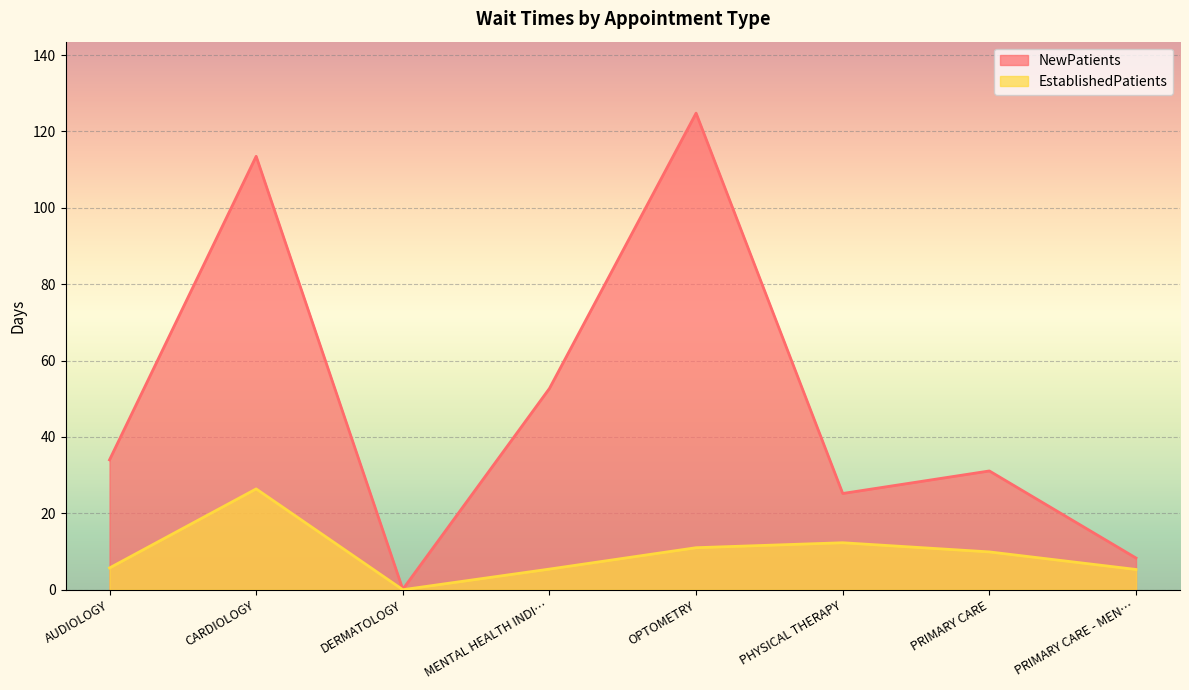

True or false: NewPatients and EstablishedPatients cross at least once.

False